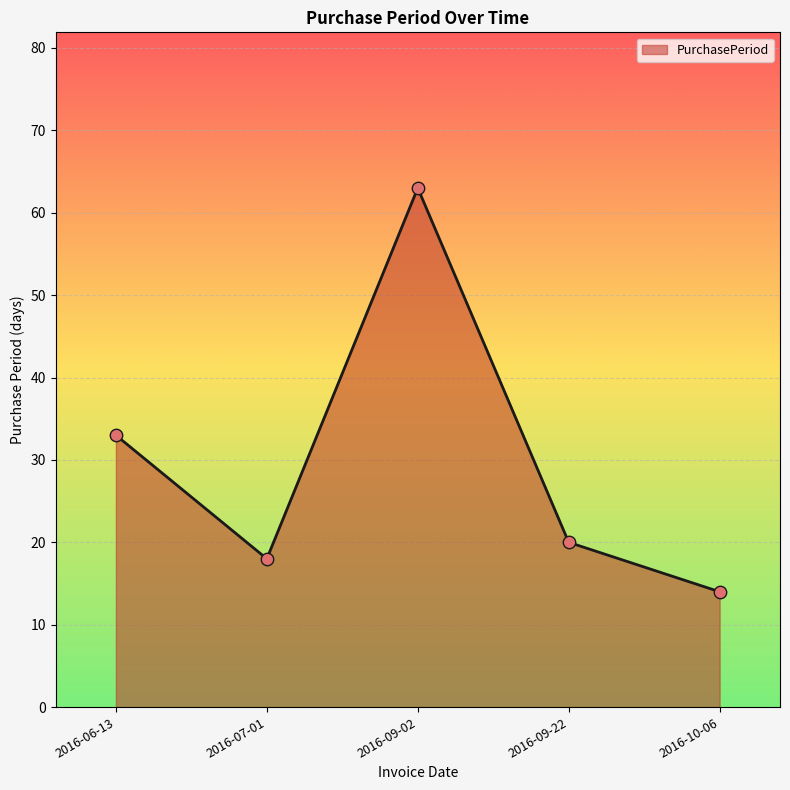

Between 2016-07-01 and 2016-09-22, which is larger?

2016-09-22